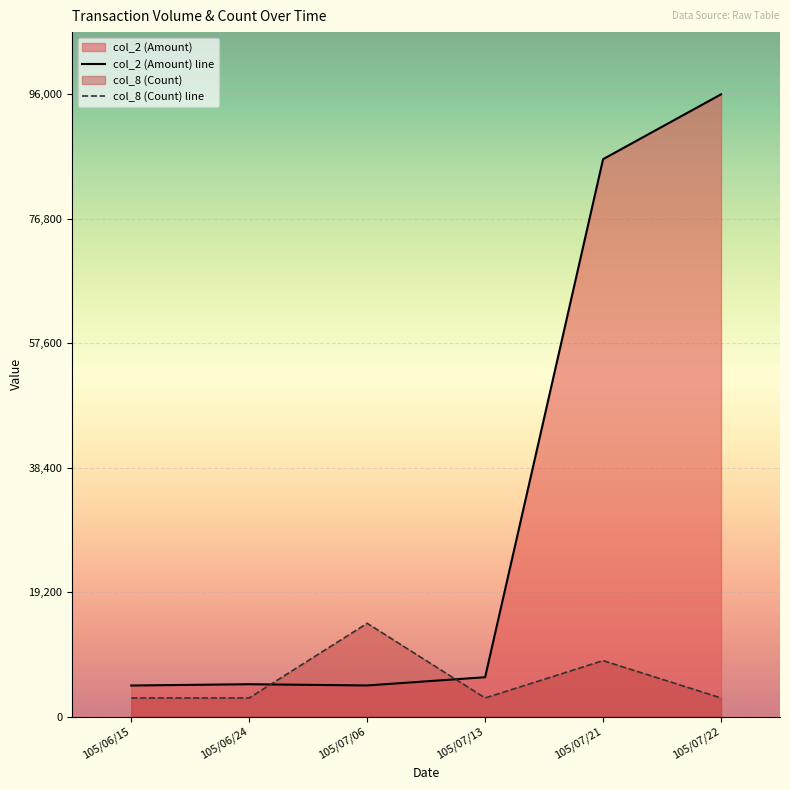

At 105/07/06, list the series in order from smallest to largest.

col_2 (Amount) line, col_8 (Count) line